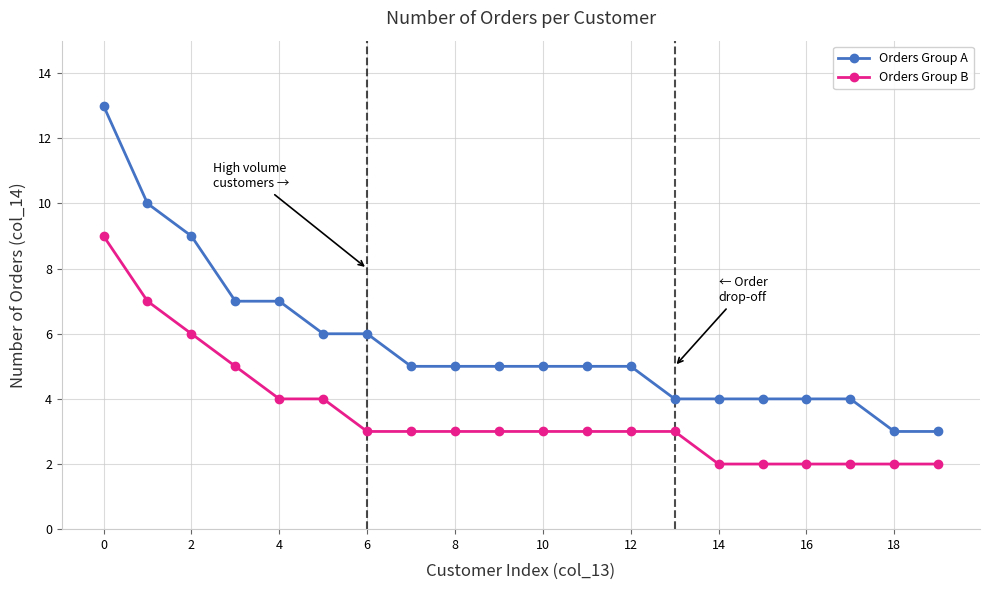

What are all the series names shown in the legend?

Orders Group A, Orders Group B